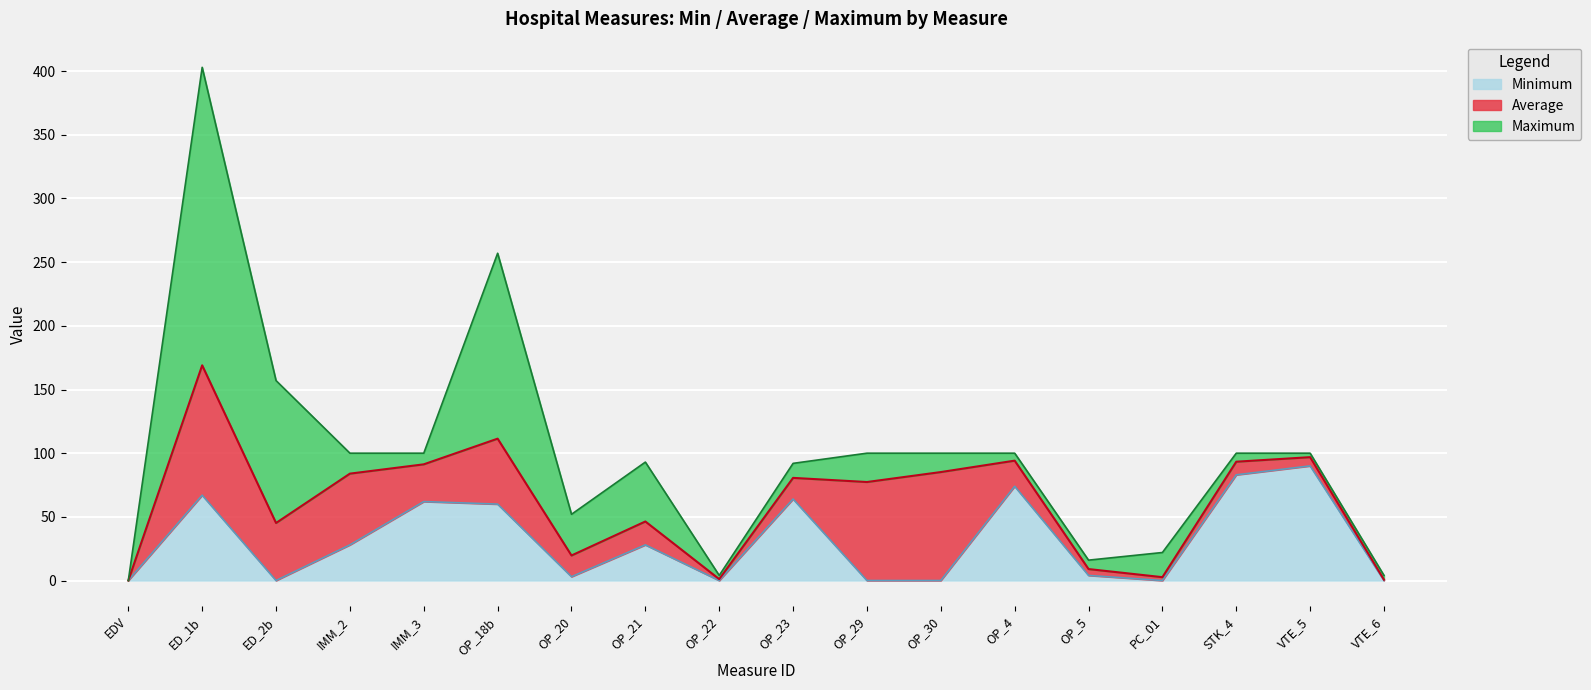

What is the label of the 17th point from the right?

ED_1b